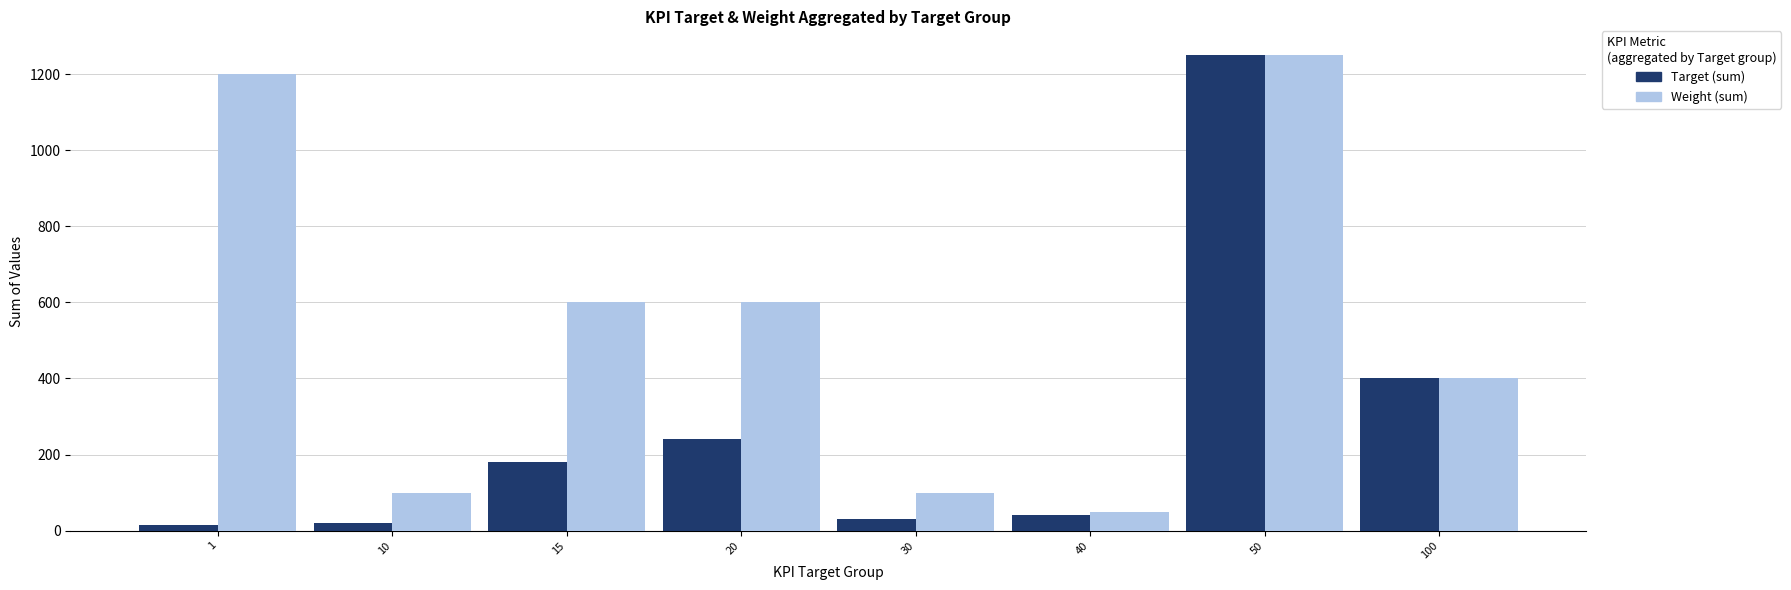

What are all the series names shown in the legend?

Target (sum), Weight (sum)